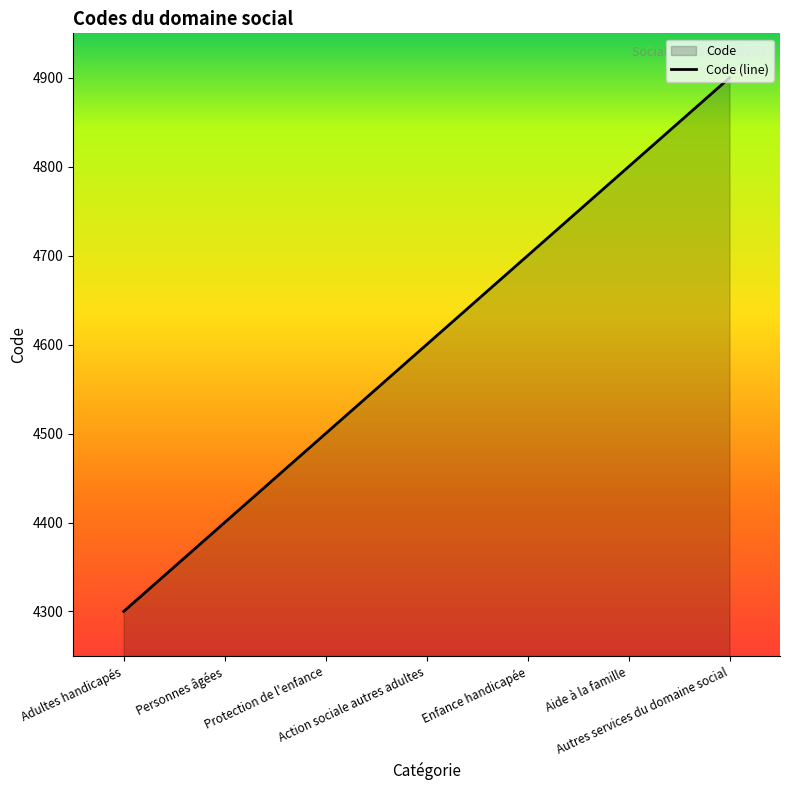

How many values are below 4600?

3